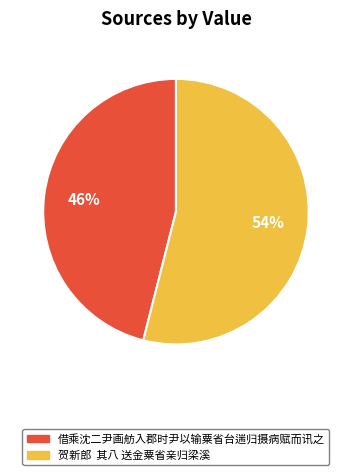

Which slice is the largest?

贺新郎 其八 送金粟省亲归梁溪